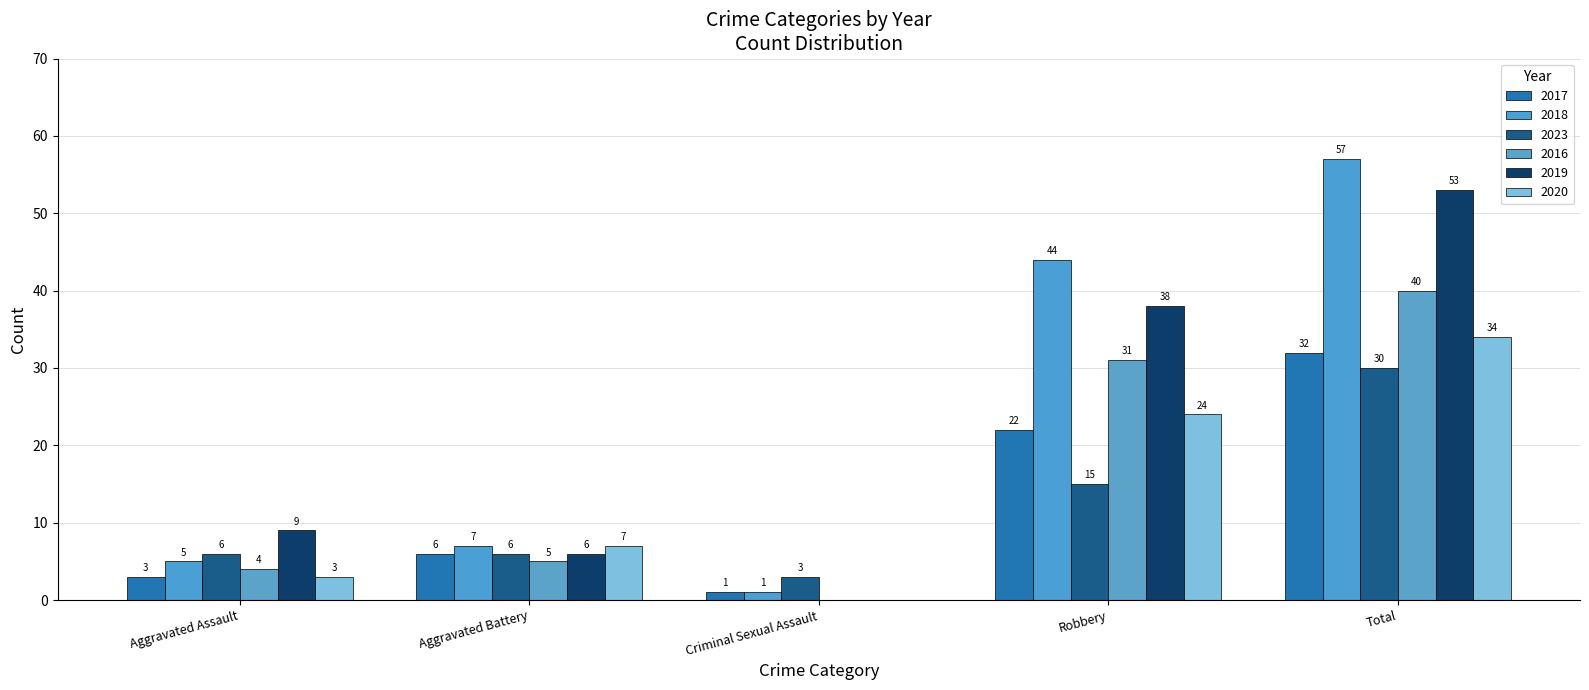

What is the average value of the 2019 series?

21